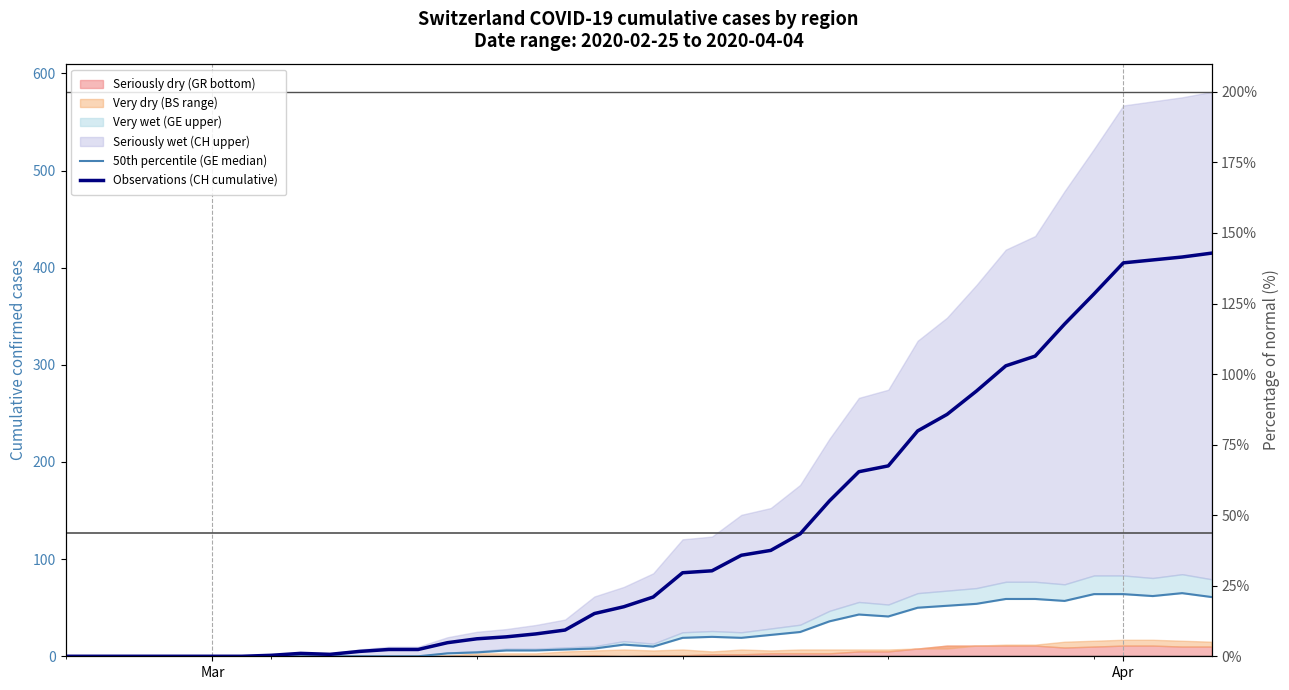

At how many categories does at least one series exceed 50?

21